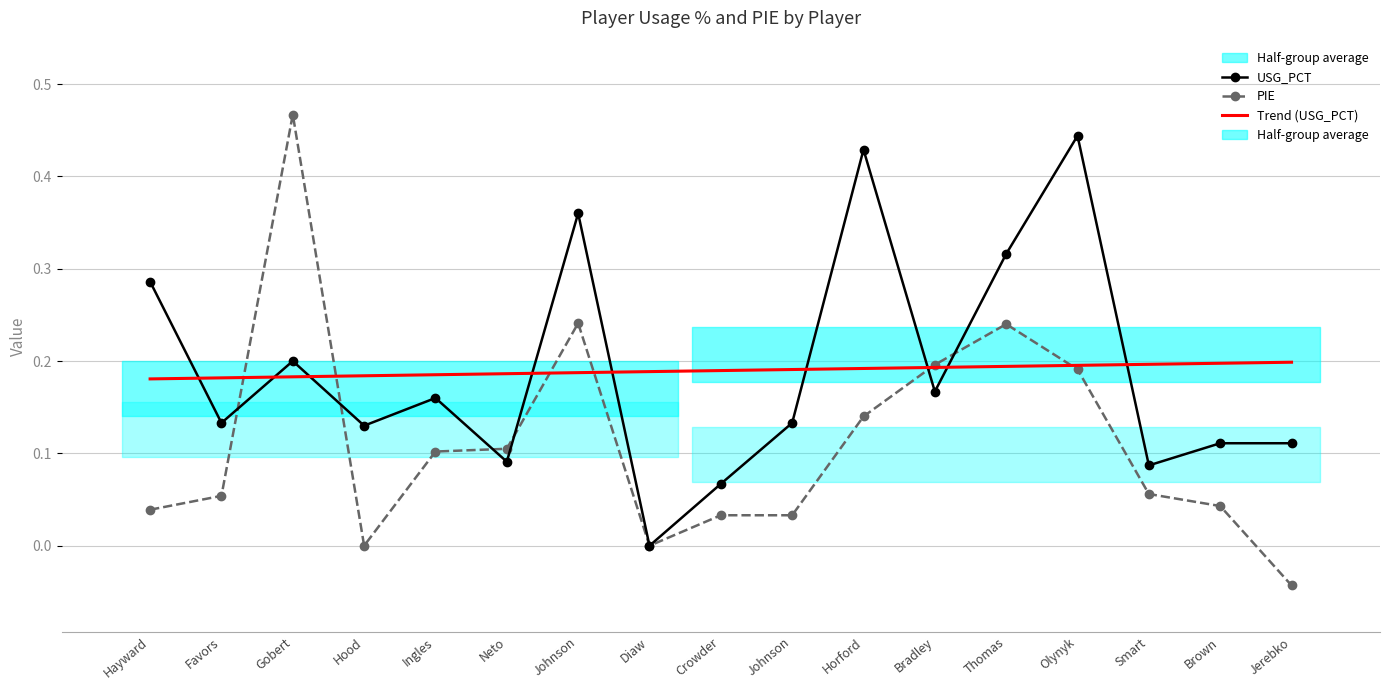

What is the greatest value displayed?

0.5